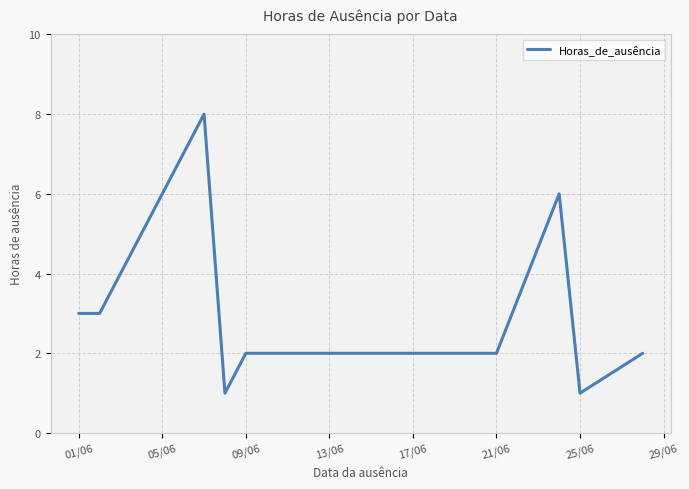

How many points are higher than both their immediate neighbors (excluding endpoints)?

2